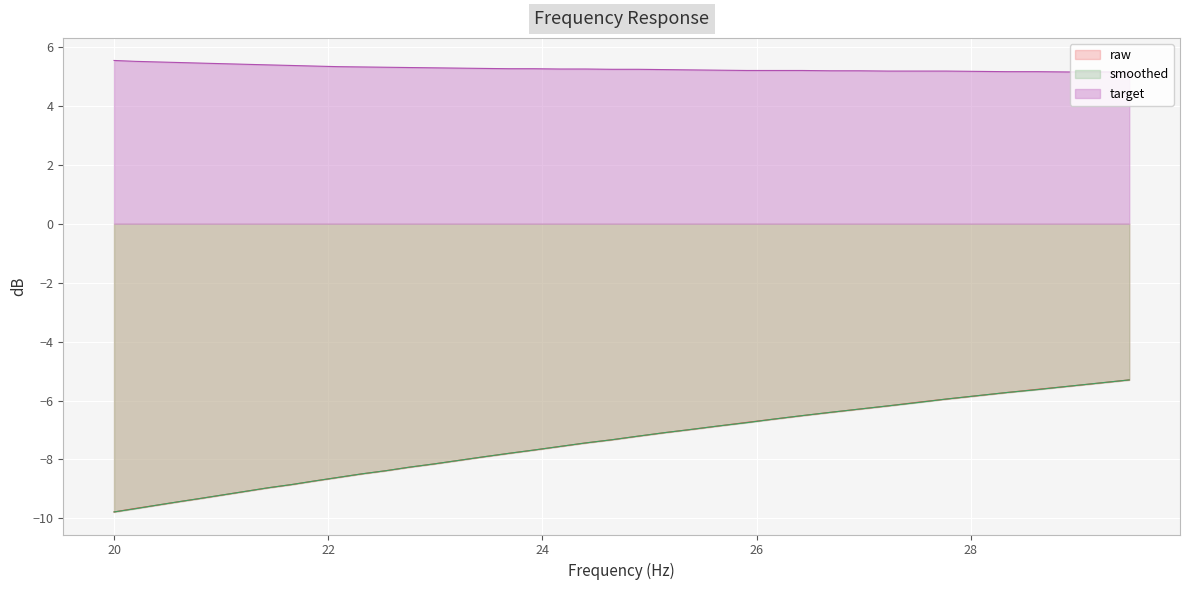

At how many categories does at least one series exceed 3?

40